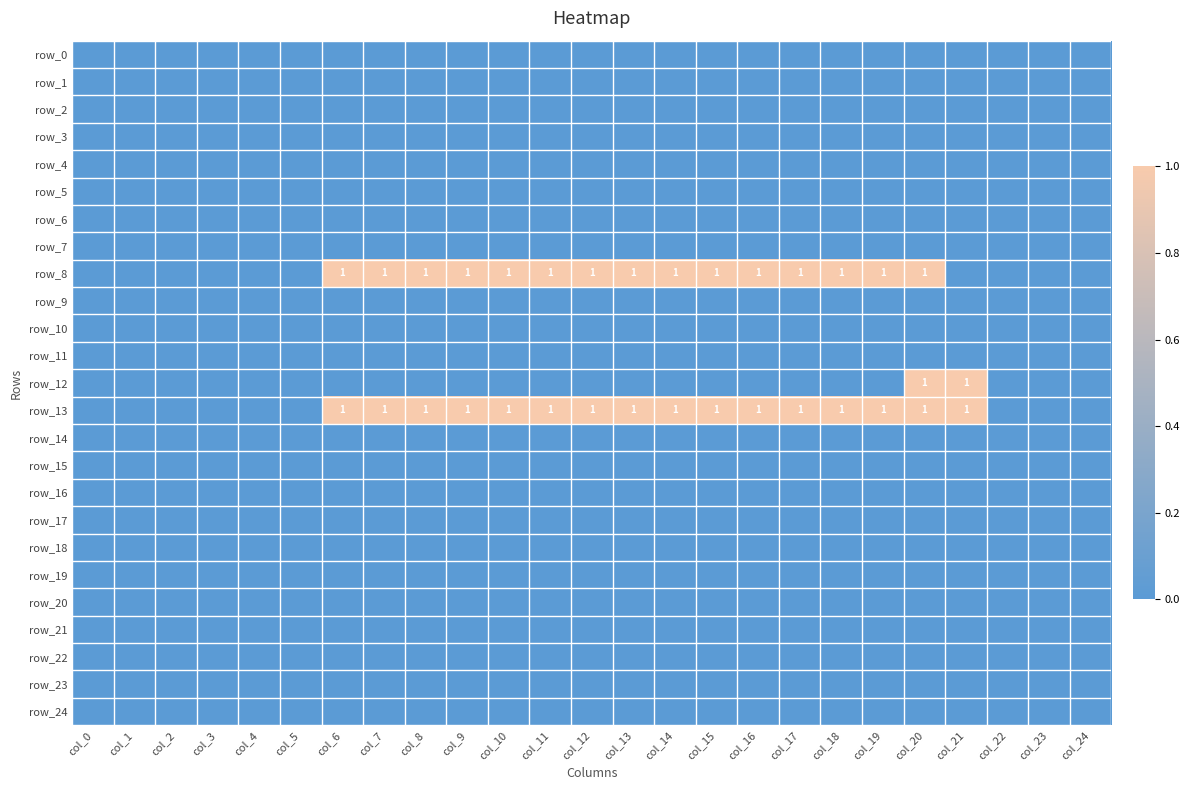

List the labels in order of row_19 value, largest first.

col_0, col_1, col_2, col_3, col_4, col_5, col_6, col_7, col_8, col_9, col_10, col_11, col_12, col_13, col_14, col_15, col_16, col_17, col_18, col_19, col_20, col_21, col_22, col_23, col_24